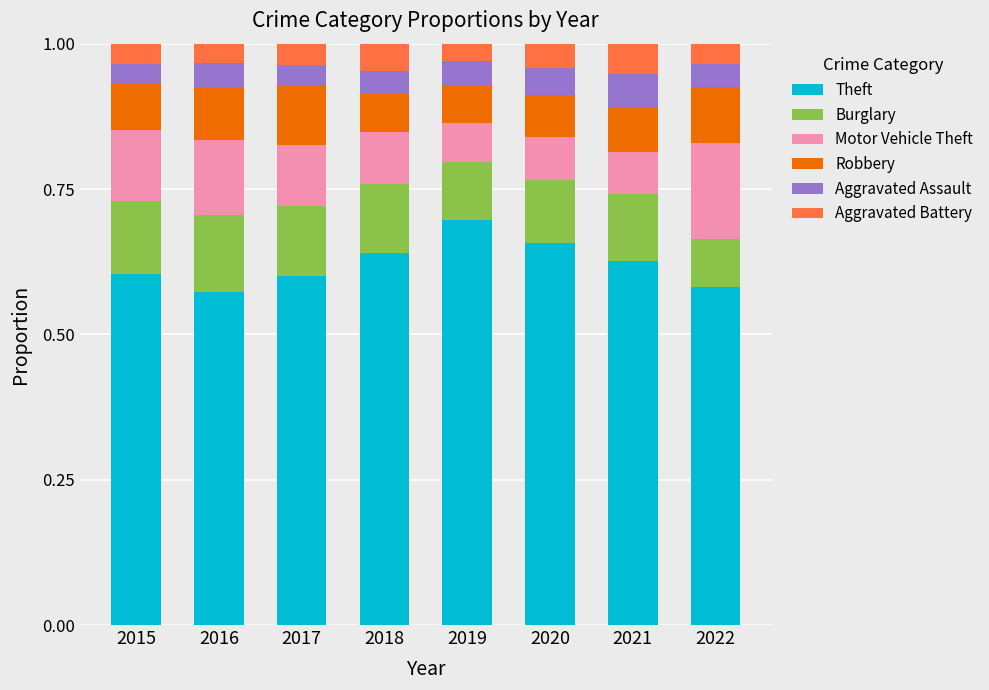

At which label does Theft reach its peak?

2019